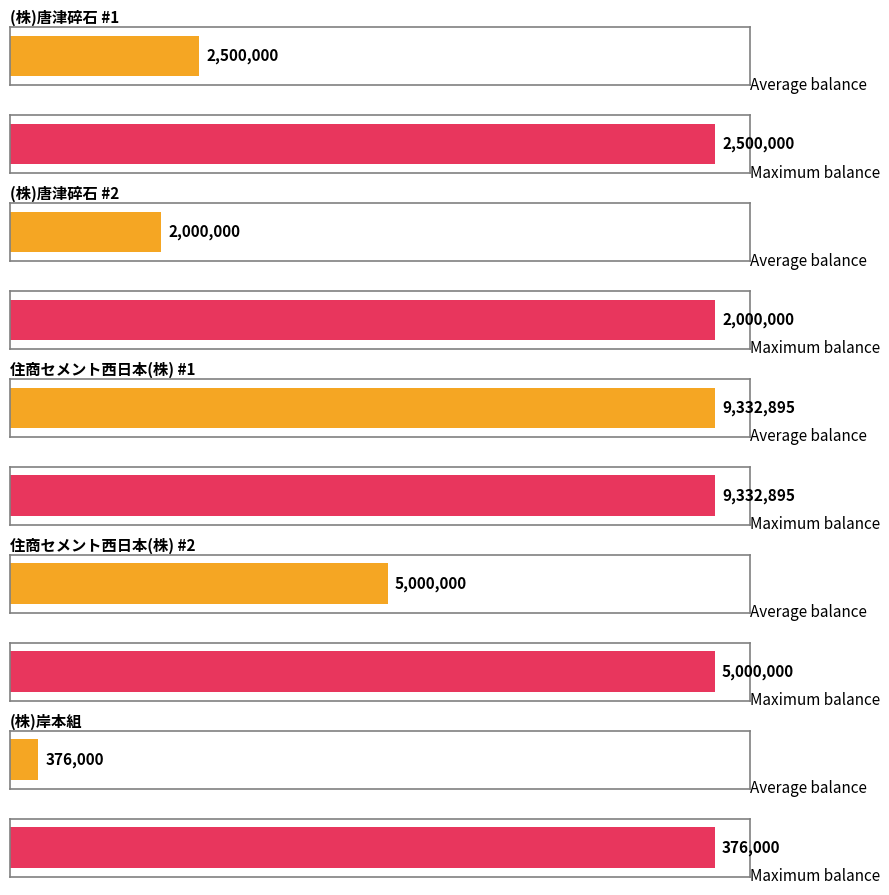

The chart shows a value of 3275279 at (株)唐津碎石 #2. True or false?

False